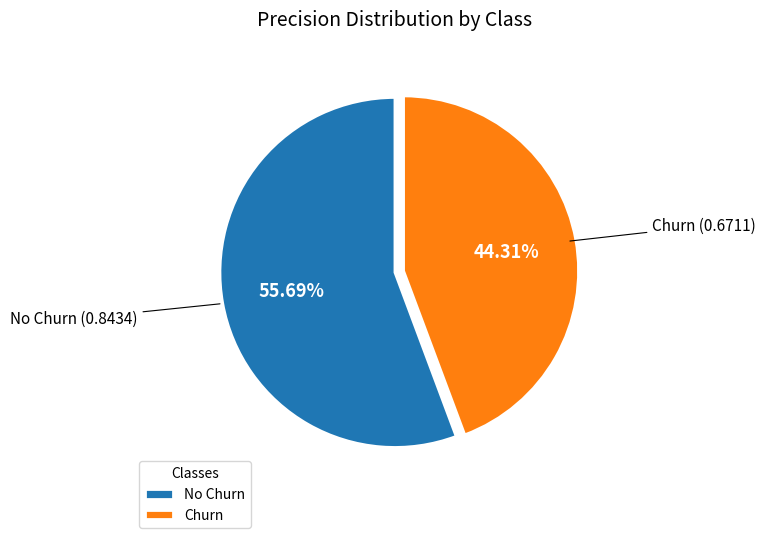

How many segments does this pie chart have?

2